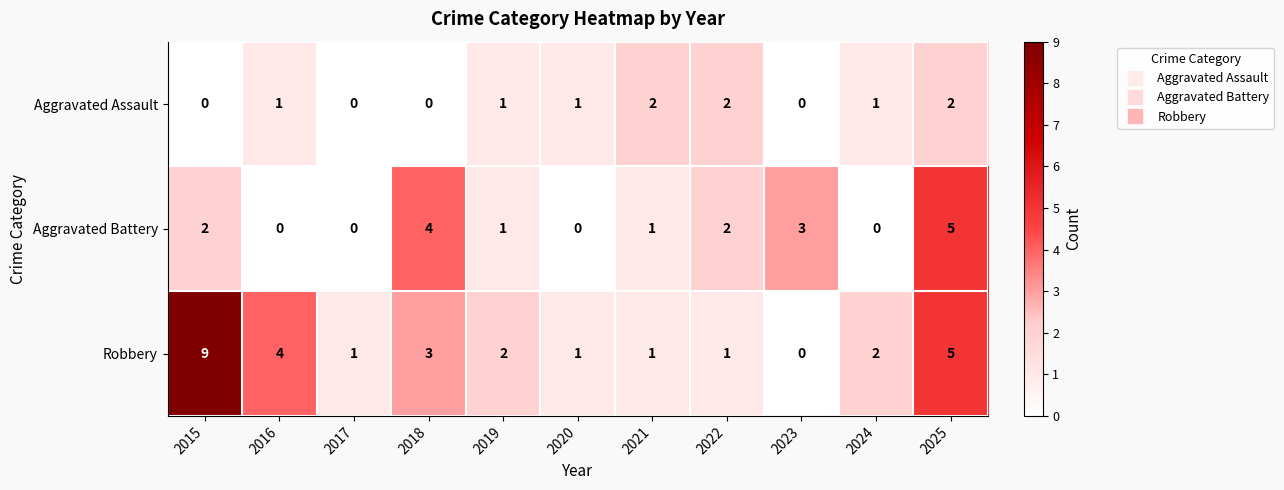

How many categories are shown in the chart?

11